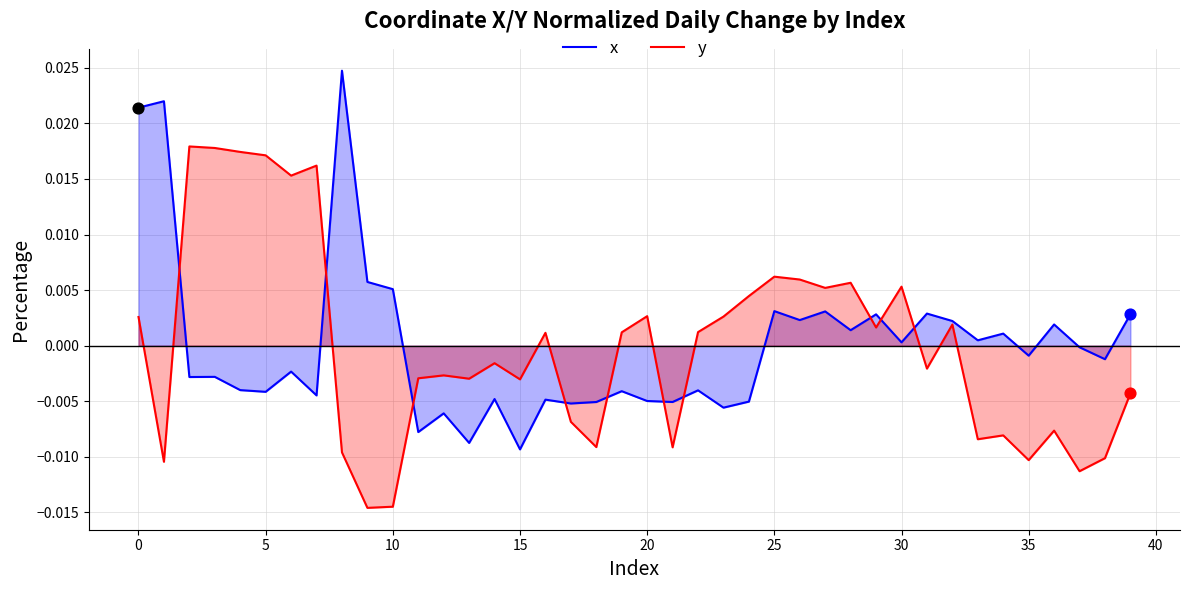

Rank the series at 10 from highest to lowest value.

x, y